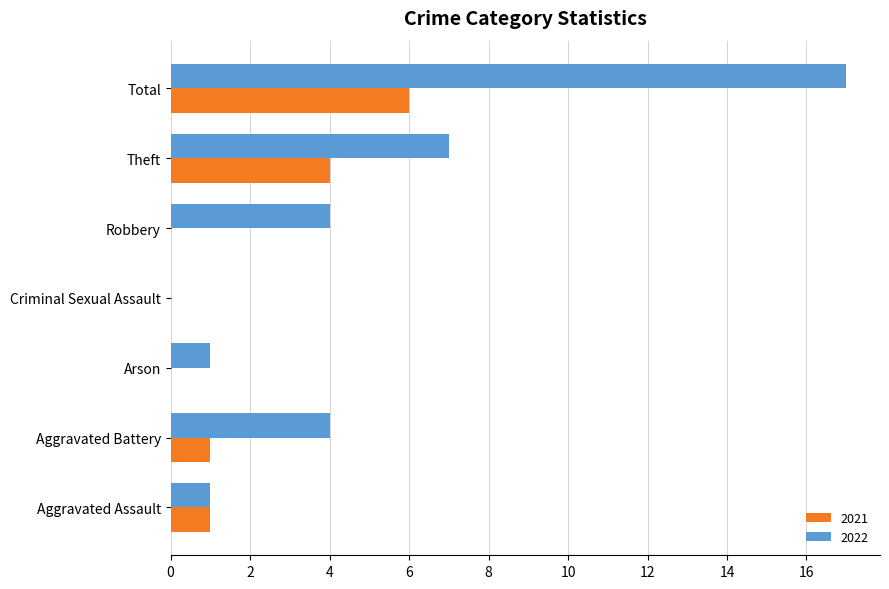

What is the total value across all series at Aggravated Battery?

5